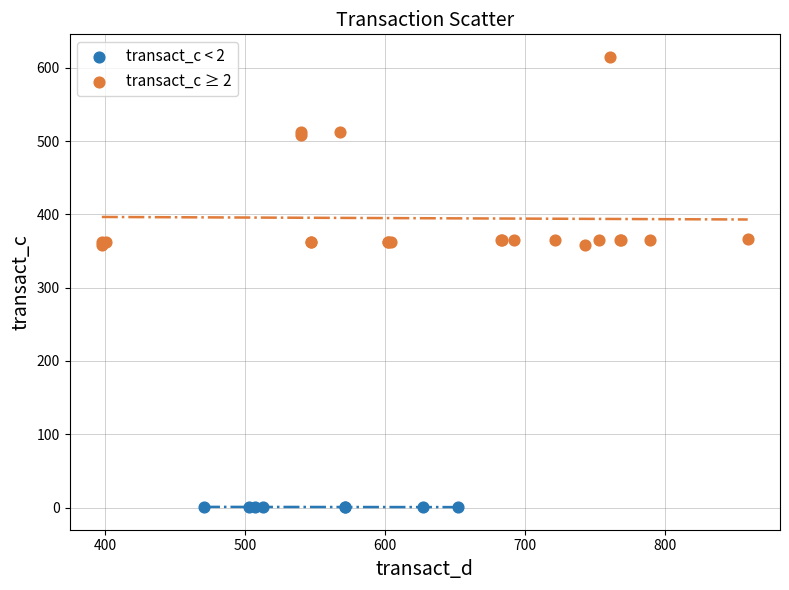

Which series has the widest spread of Y values?

transact_c ≥ 2